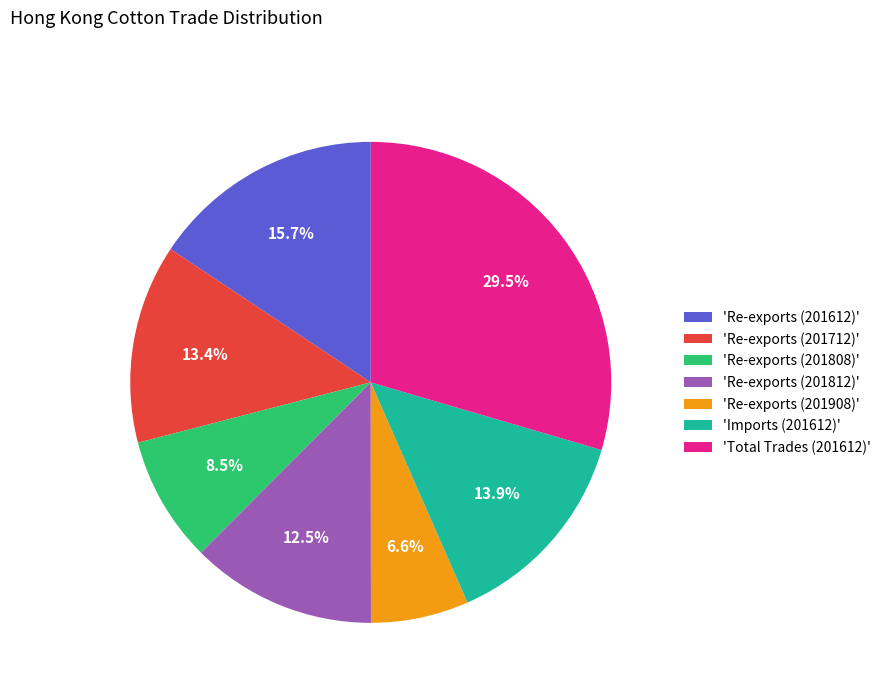

Is there any slice that represents more than half of the pie?

No